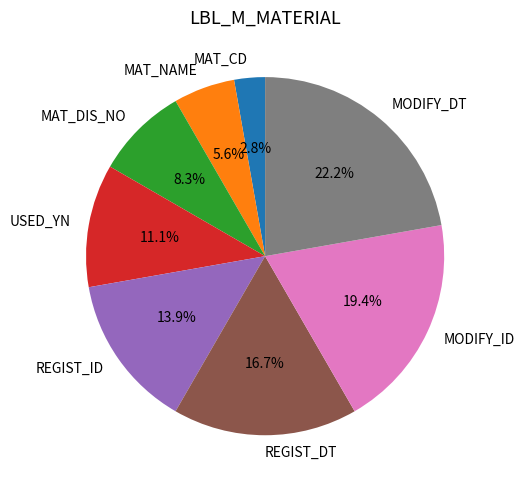

To the nearest percent, what portion does MODIFY_ID represent?

19%